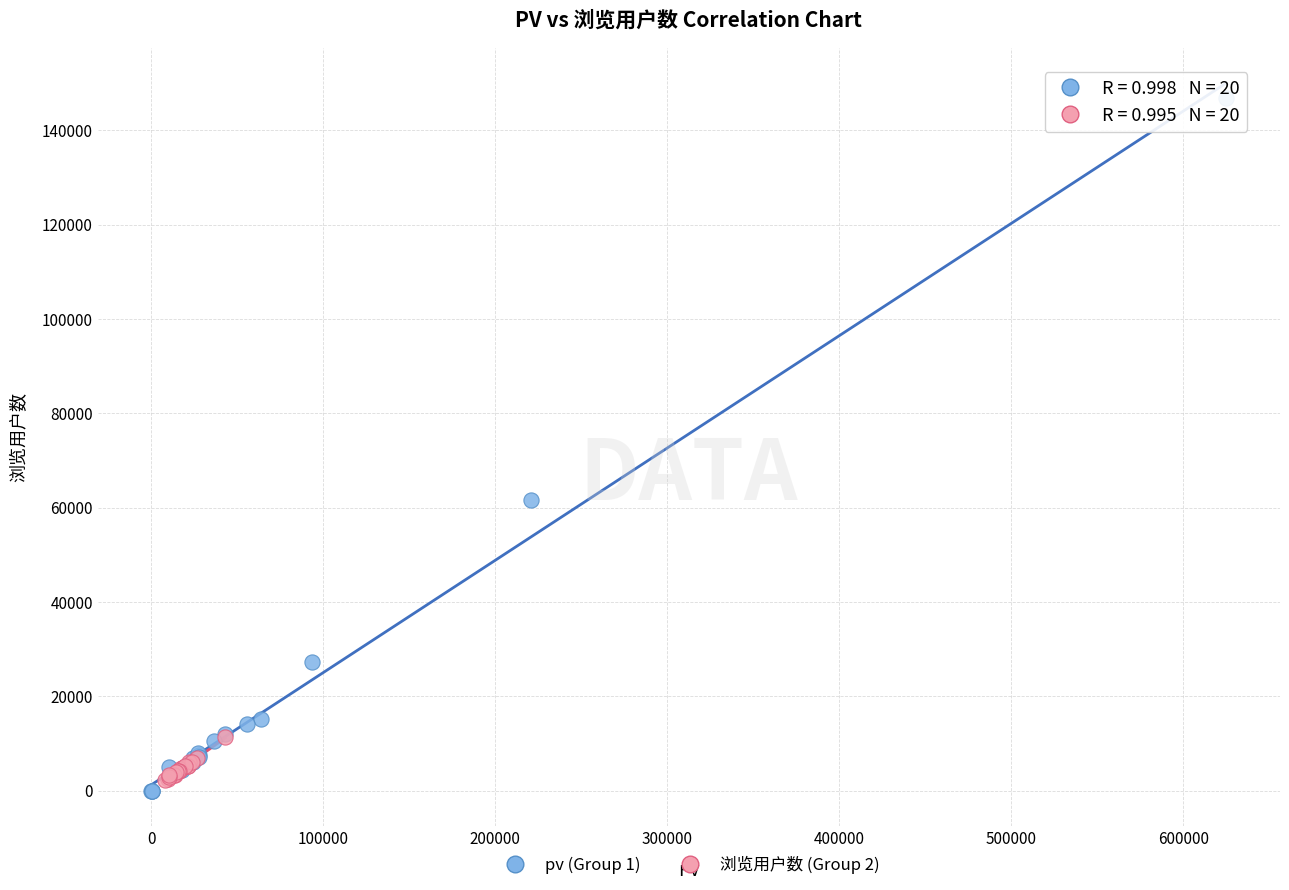

Which series reaches the minimum Y coordinate?

pv (Group 1)